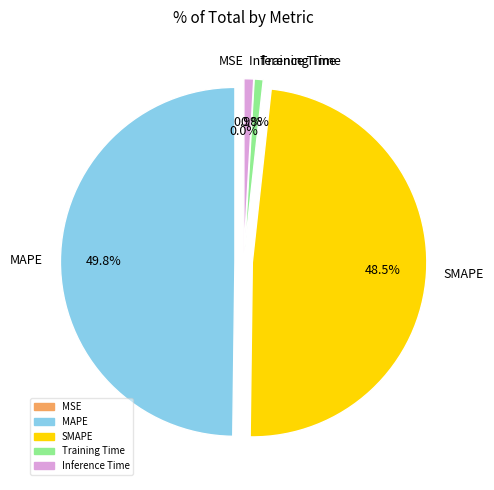

Which category has the biggest portion of the pie?

MAPE